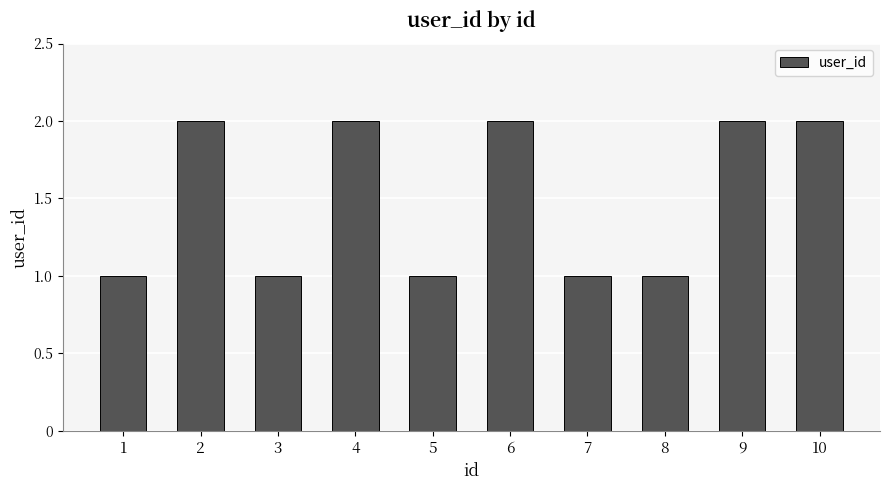

Is it true that the value at 5 is 2?

False